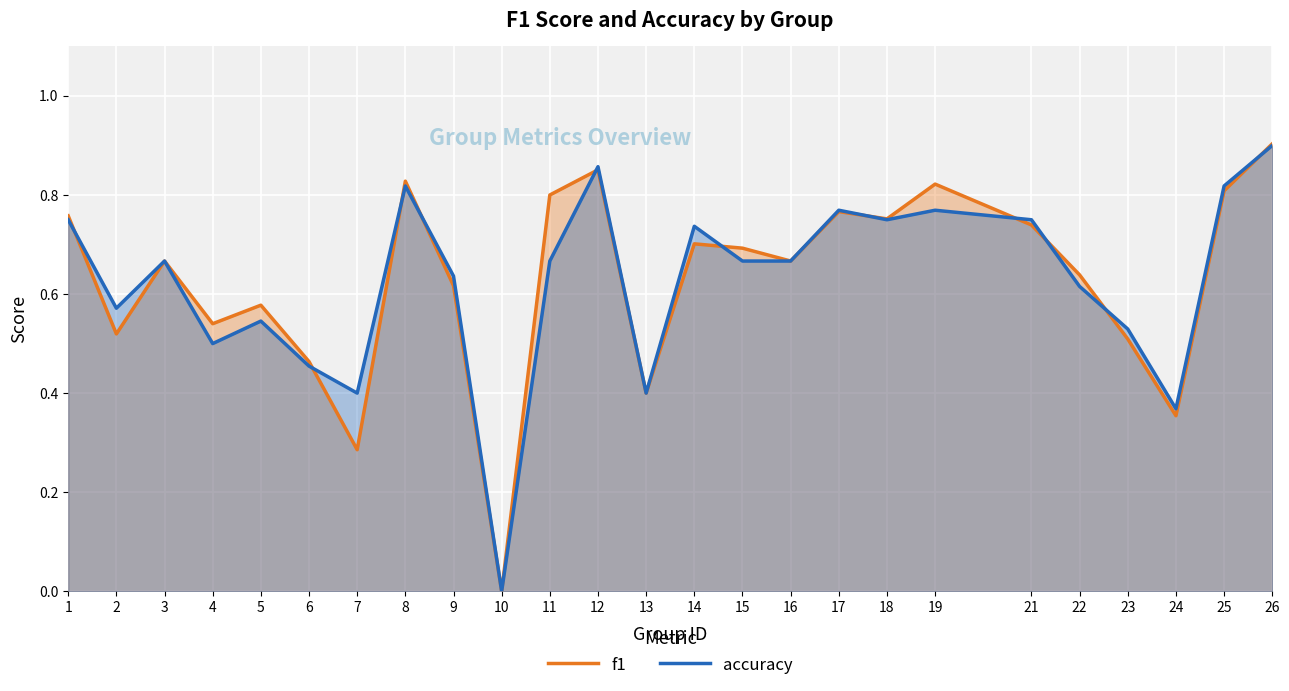

List the labels in order of f1 value, largest first.

26, 12, 8, 19, 25, 11, 17, 1, 18, 21, 14, 15, 3, 16, 22, 9, 5, 4, 2, 23, 6, 13, 24, 7, 10